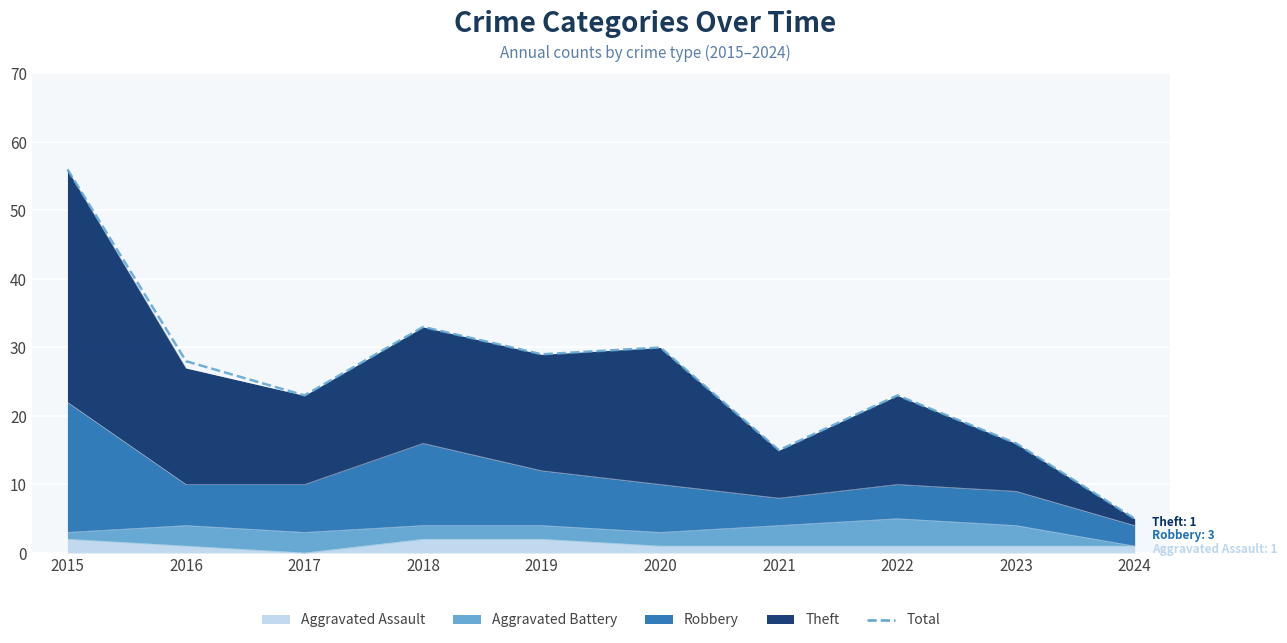

At which category does the chart reach its peak across all series?

2015